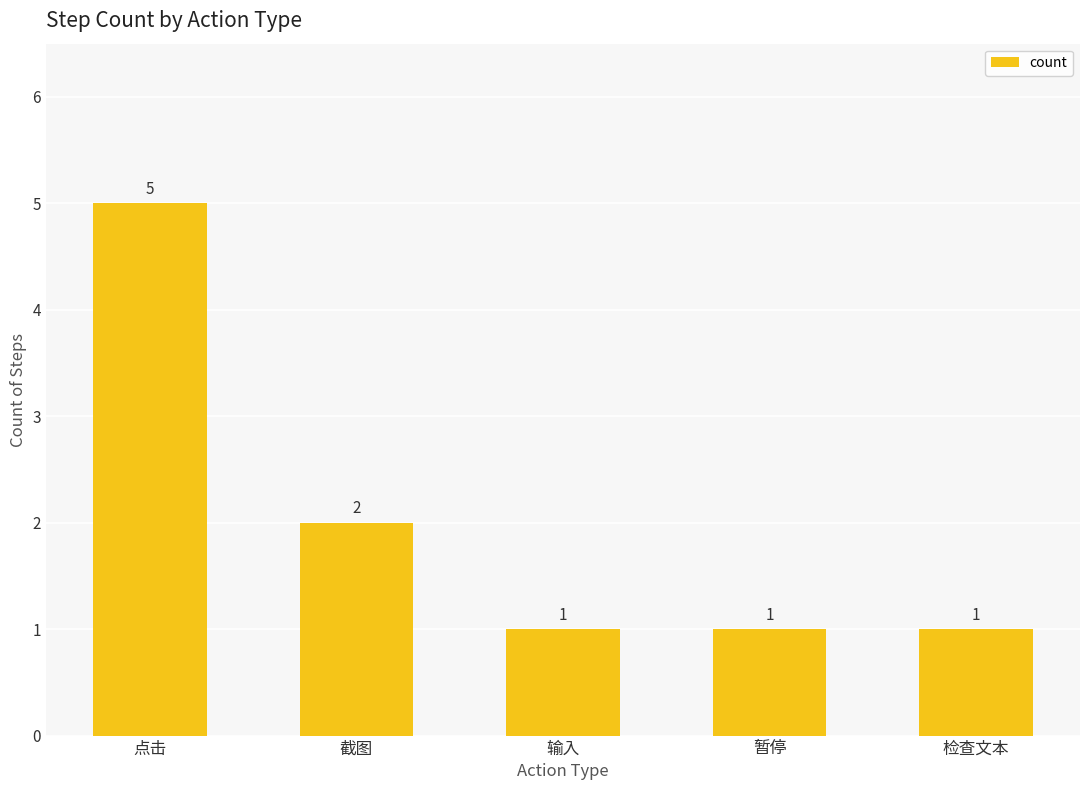

What is the label of the 1st bar from the right?

检查文本